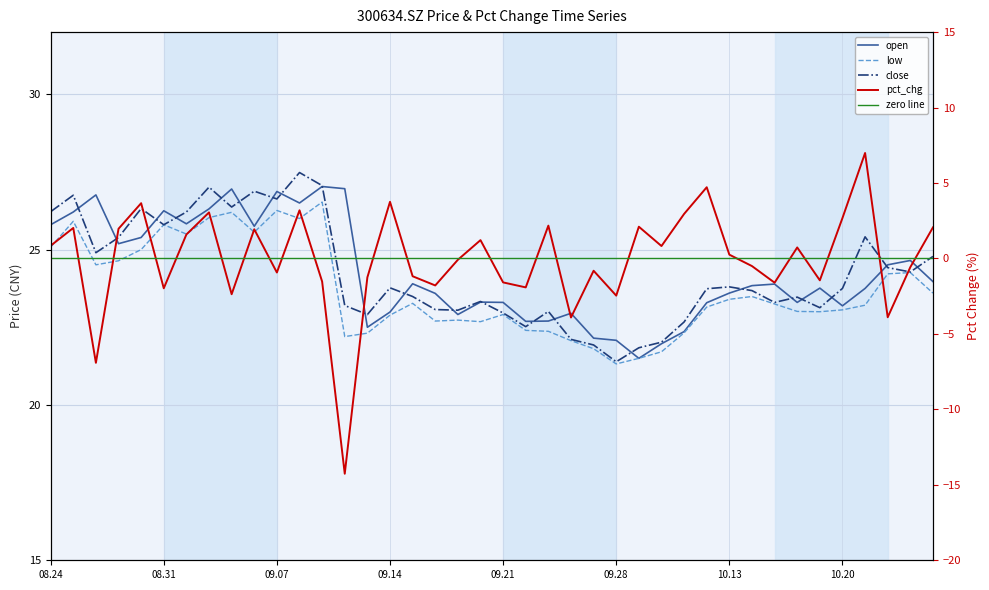

Rank the series at 09.21 from lowest to highest value.

pct_chg, low, close, open